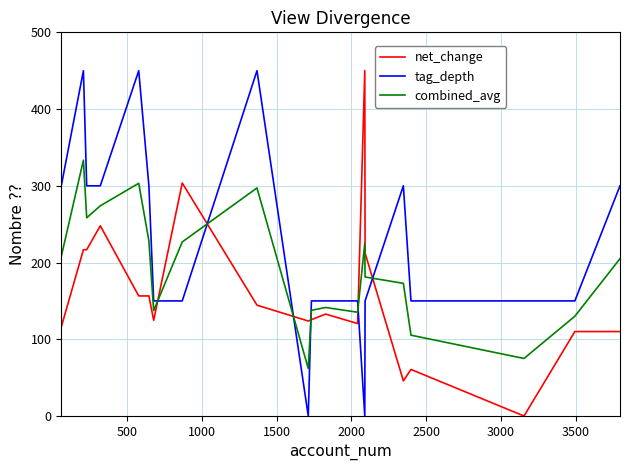

What is the maximum value for net_change?

450.0